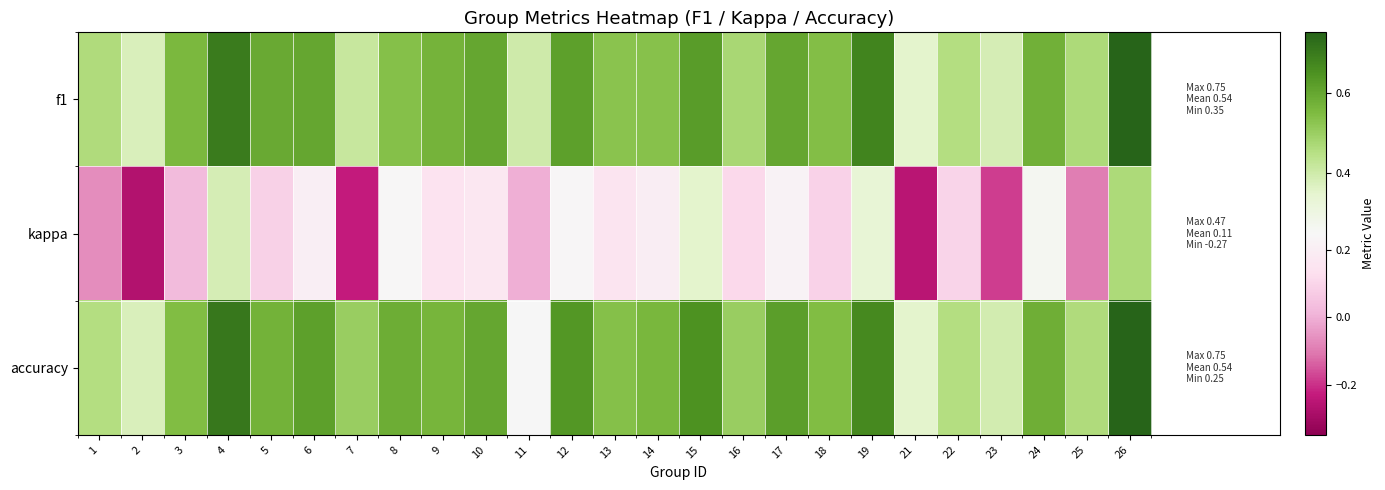

What is the smallest value displayed?

-0.3